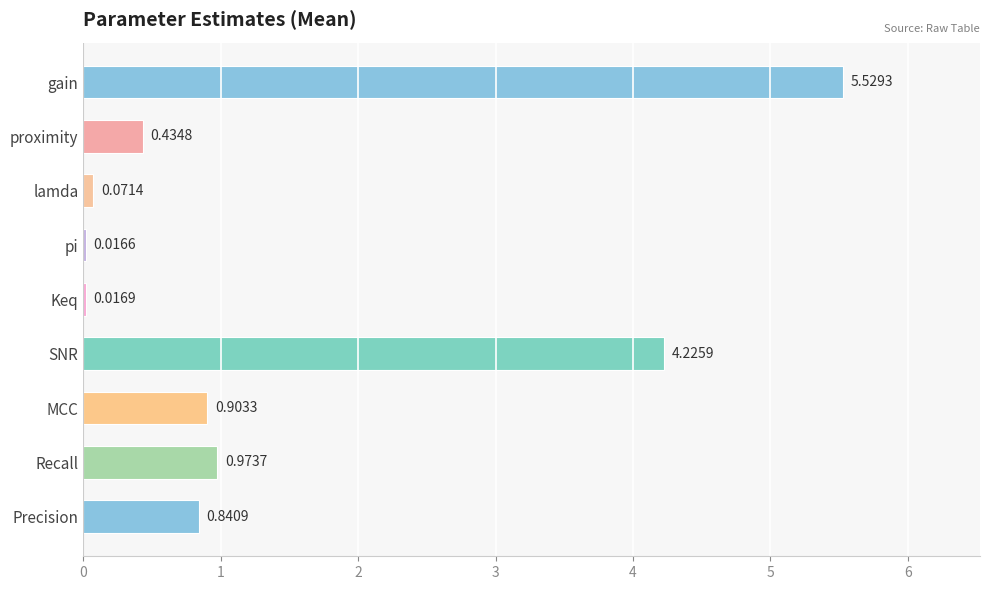

What is the sum of all values?

13.0